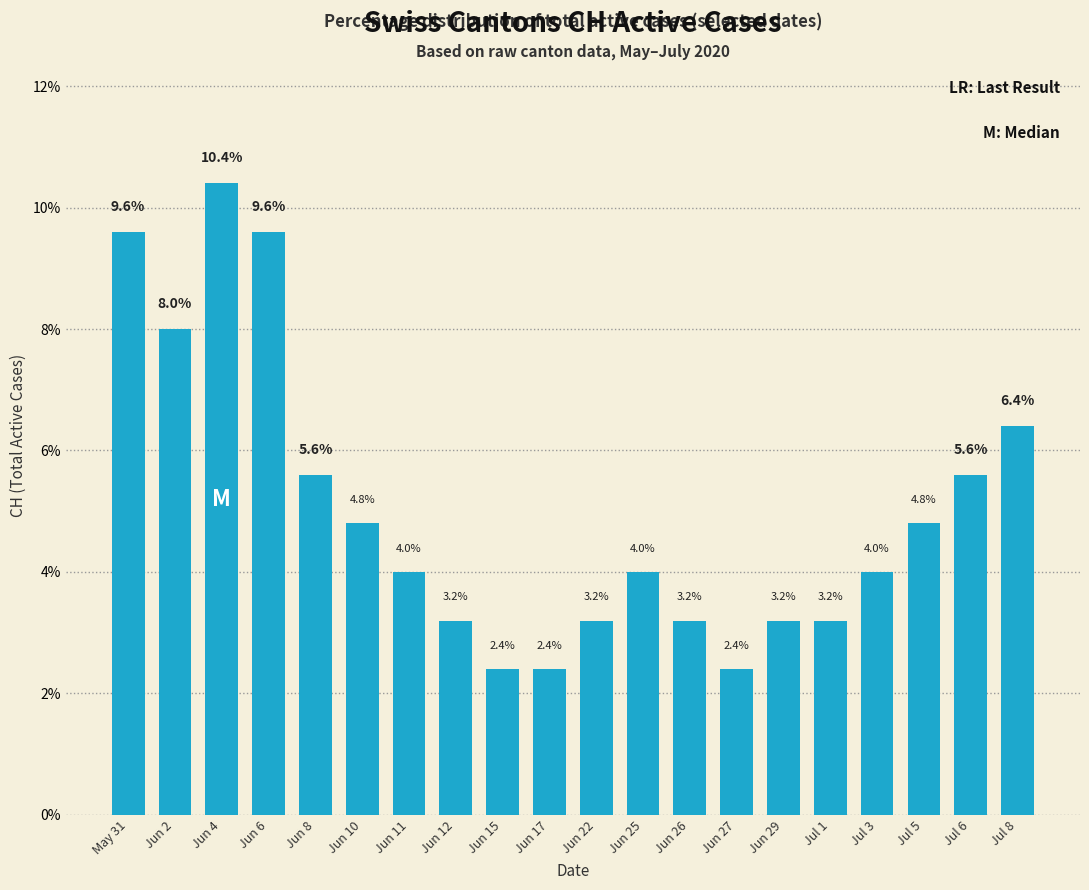

Where does the data first go above 4?

May 31